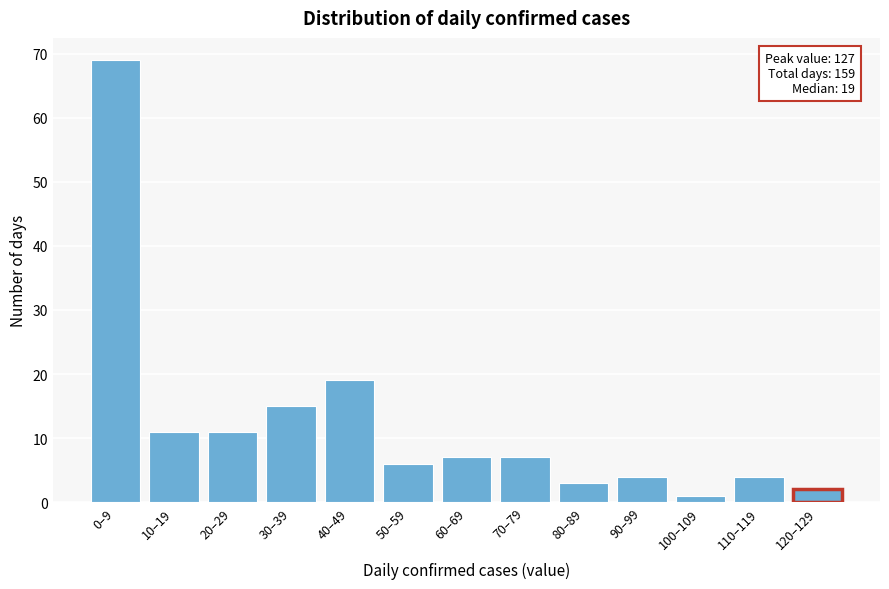

Reading left to right, what are all the values shown in this chart?

0–9=69	10–19=11	20–29=11	30–39=15	40–49=19	50–59=6	60–69=7	70–79=7	80–89=3	90–99=4	100–109=1	110–119=4	120–129=2